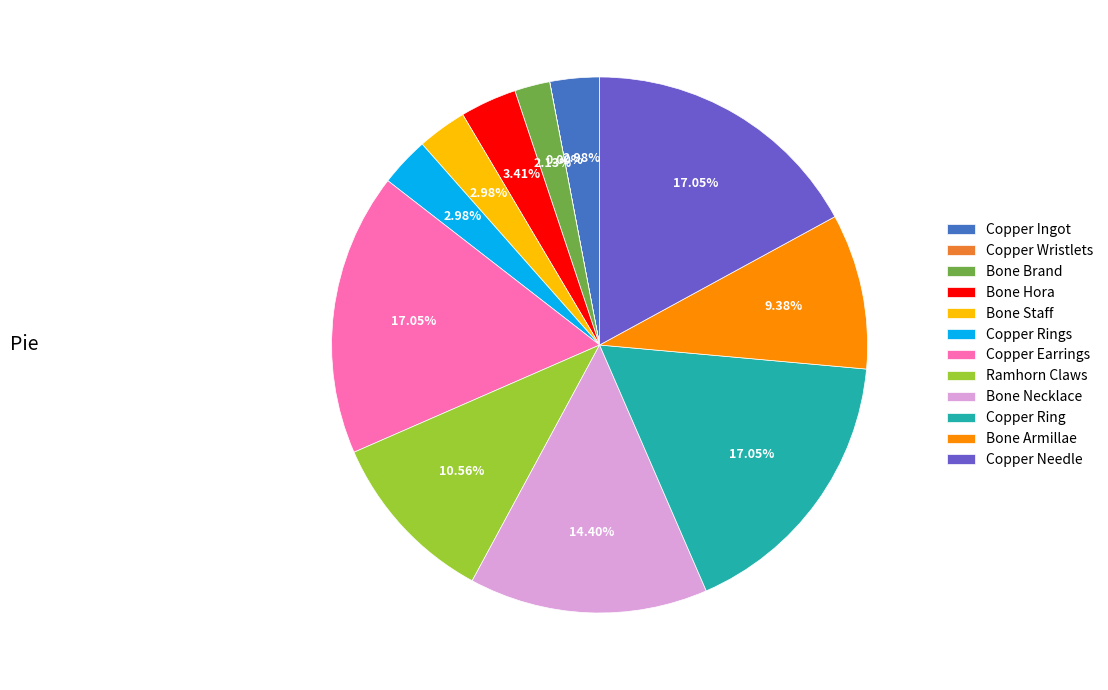

Does Bone Necklace account for over 50% of the chart?

No